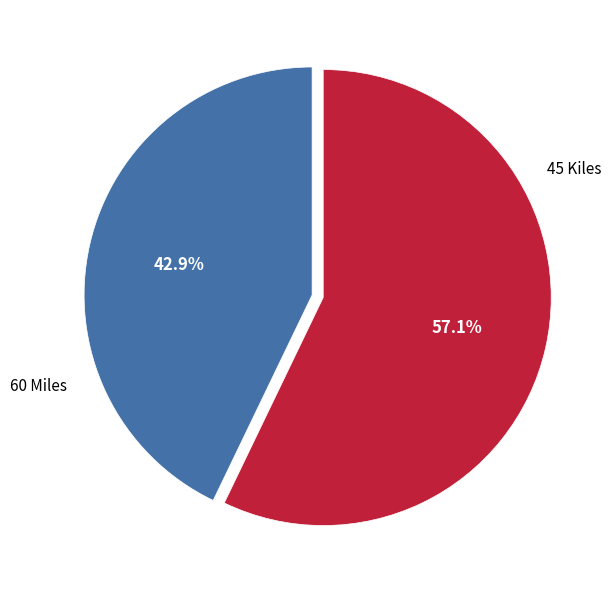

Rank the categories by value from highest to lowest.

45 Kiles, 60 Miles